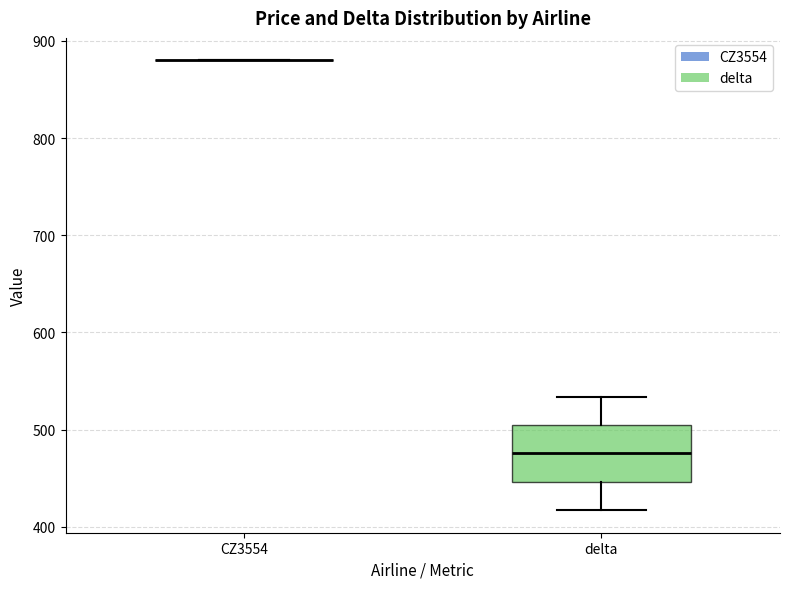

Reading left to right, transcribe this box plot: for each box, give where its median line is, the range the box spans, and where its two whiskers end, as read against the y-axis. The values are not printed on the chart, so give them approximately, as read against the axis.

CZ3554: box collapsed to a line at 880, whiskers 880 to 880
delta: median 480, box 450 to 500, whiskers 420 to 530